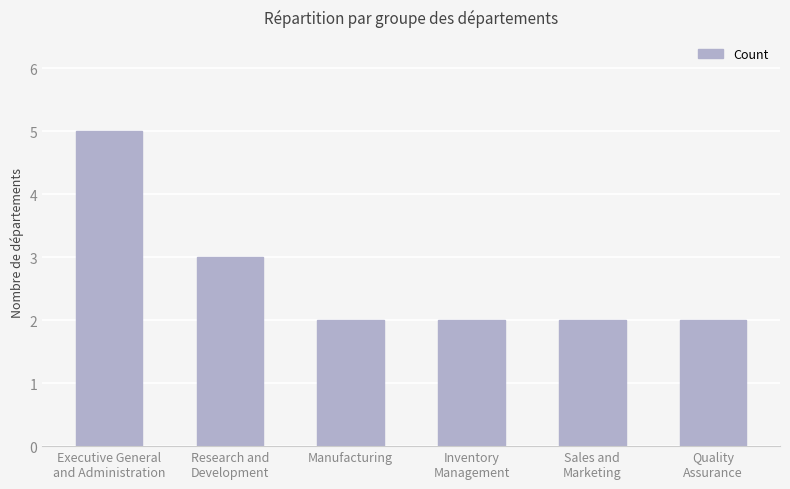

At which label is the value closest to 3?

Research and
Development